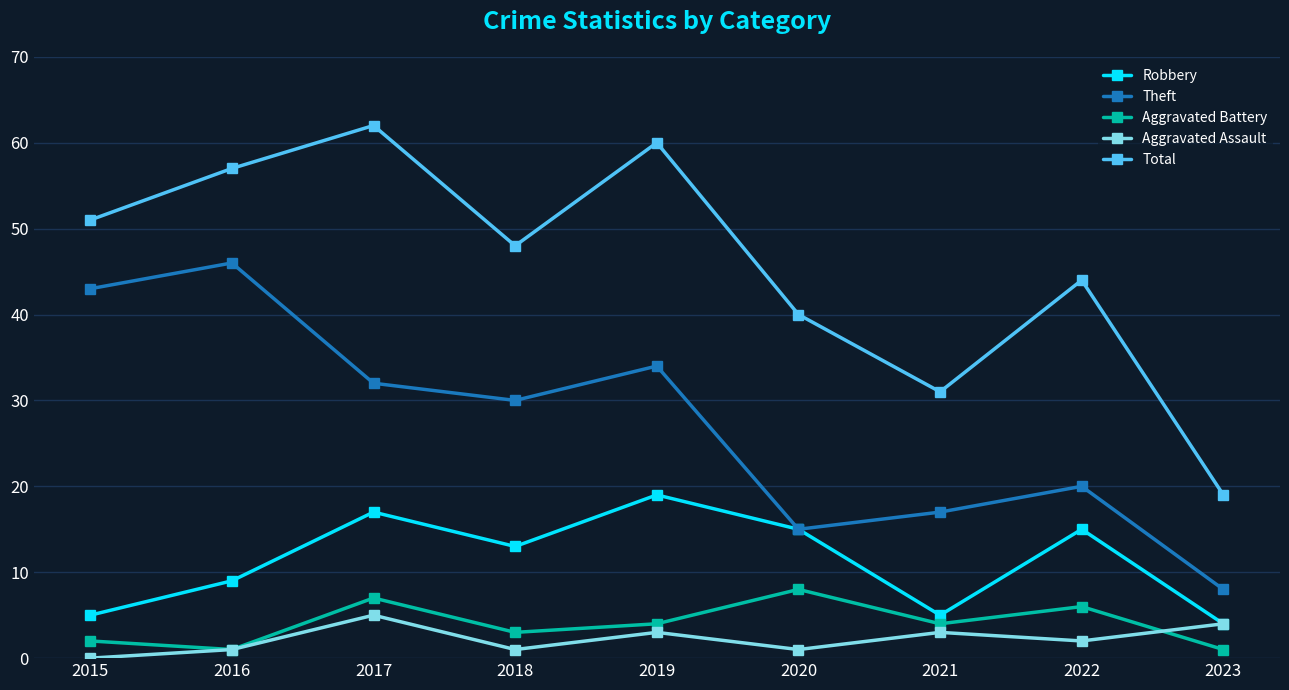

Where is the first local minimum for Total?

2018